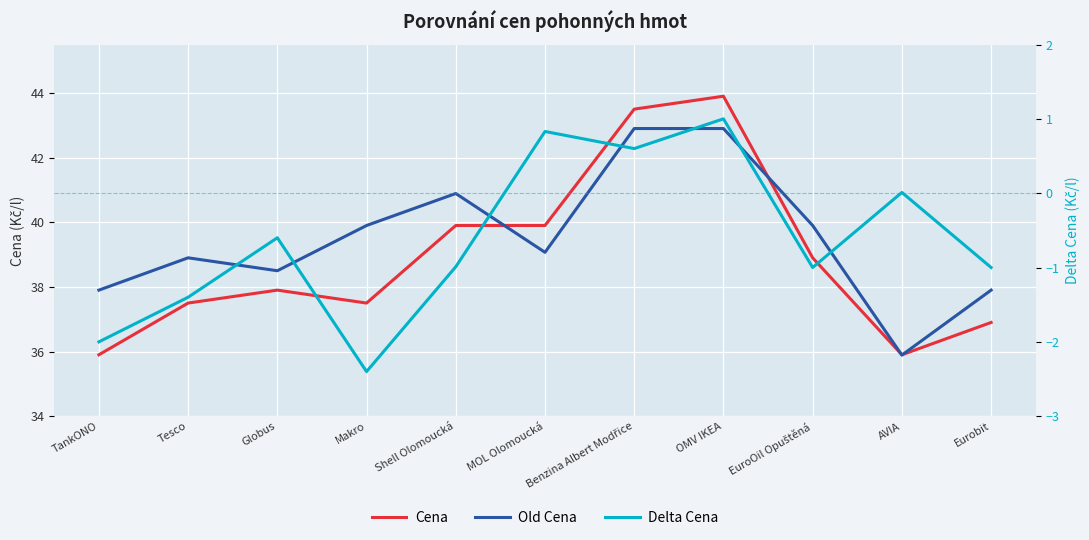

True or false: Old Cena and Delta Cena intersect in this chart.

False